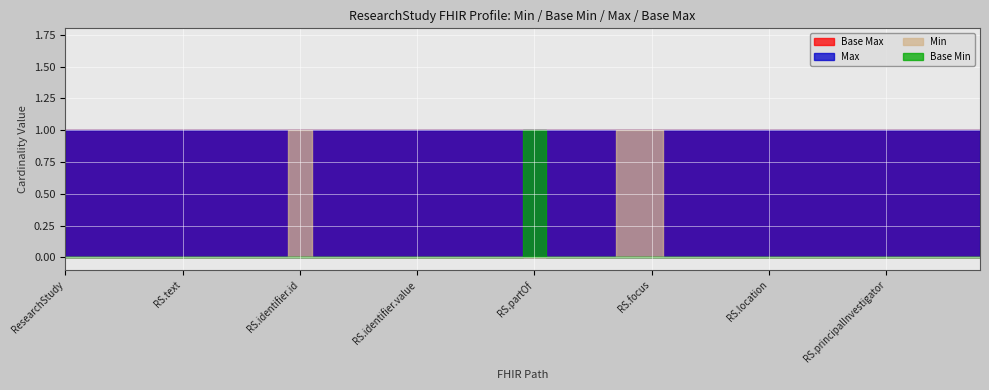

What is the sum of all Base Min values?

1